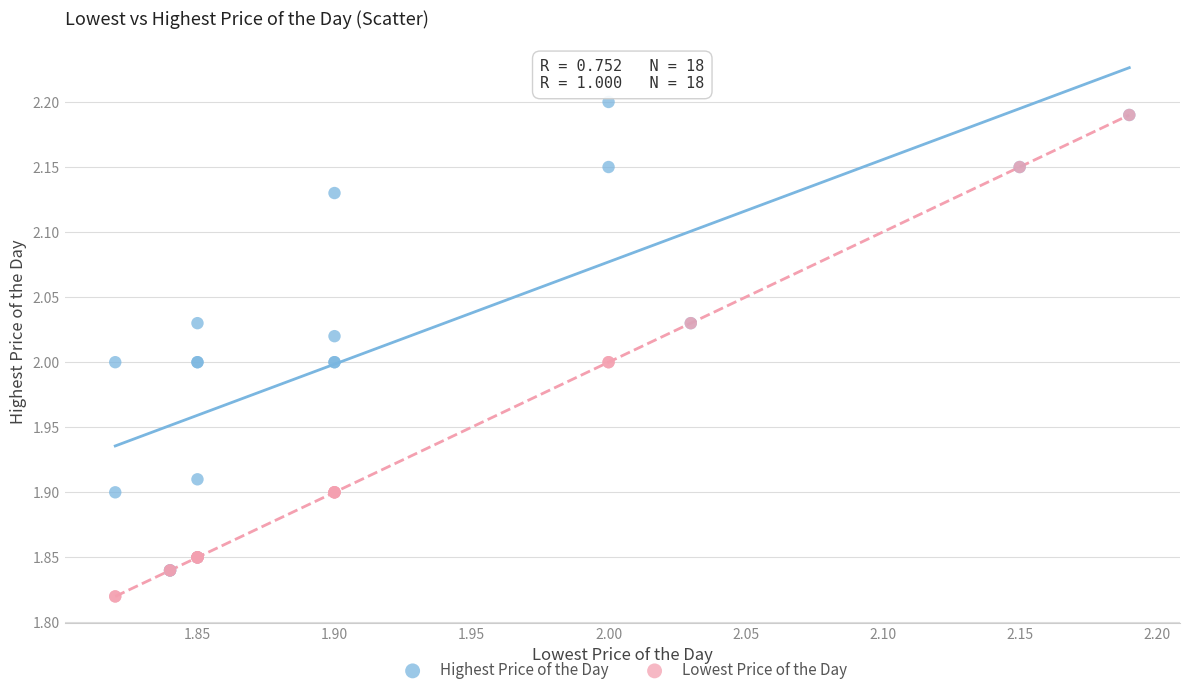

What are all the series names shown in the legend?

Highest Price of the Day, Lowest Price of the Day